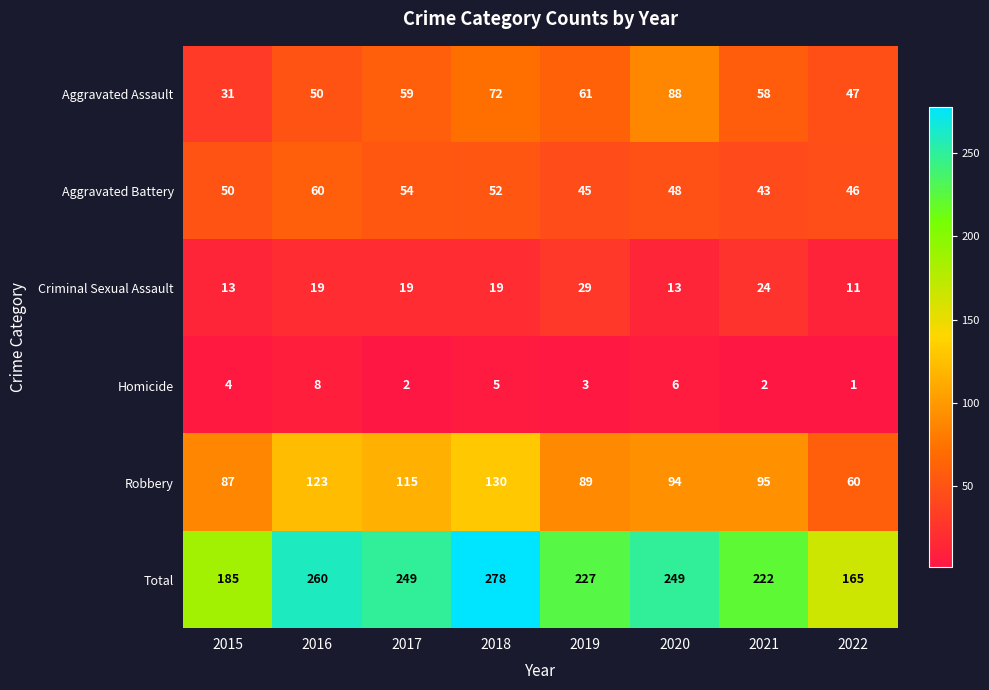

What is the difference between the second highest and second lowest values in the Total series?

75